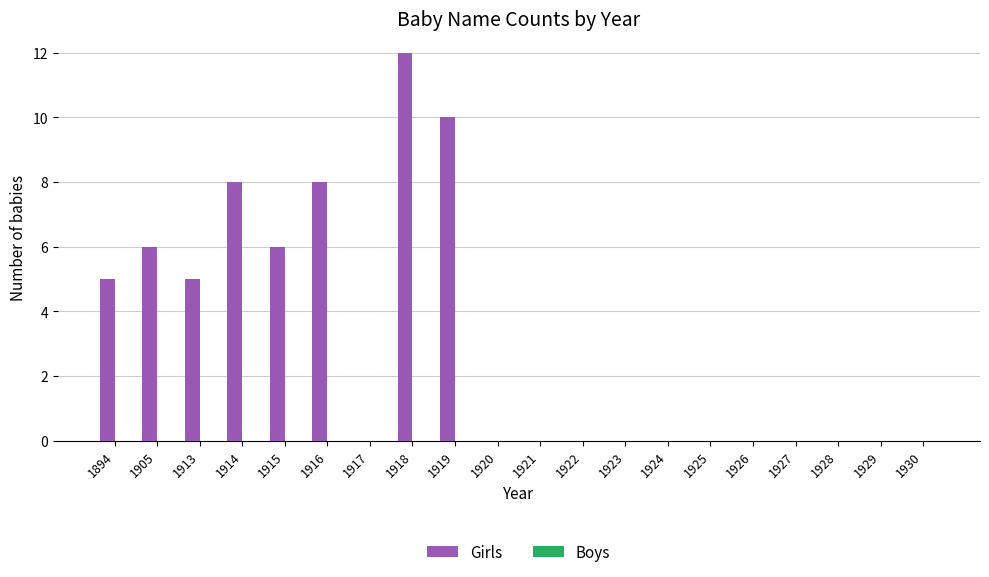

How many categories are shown in the chart?

20